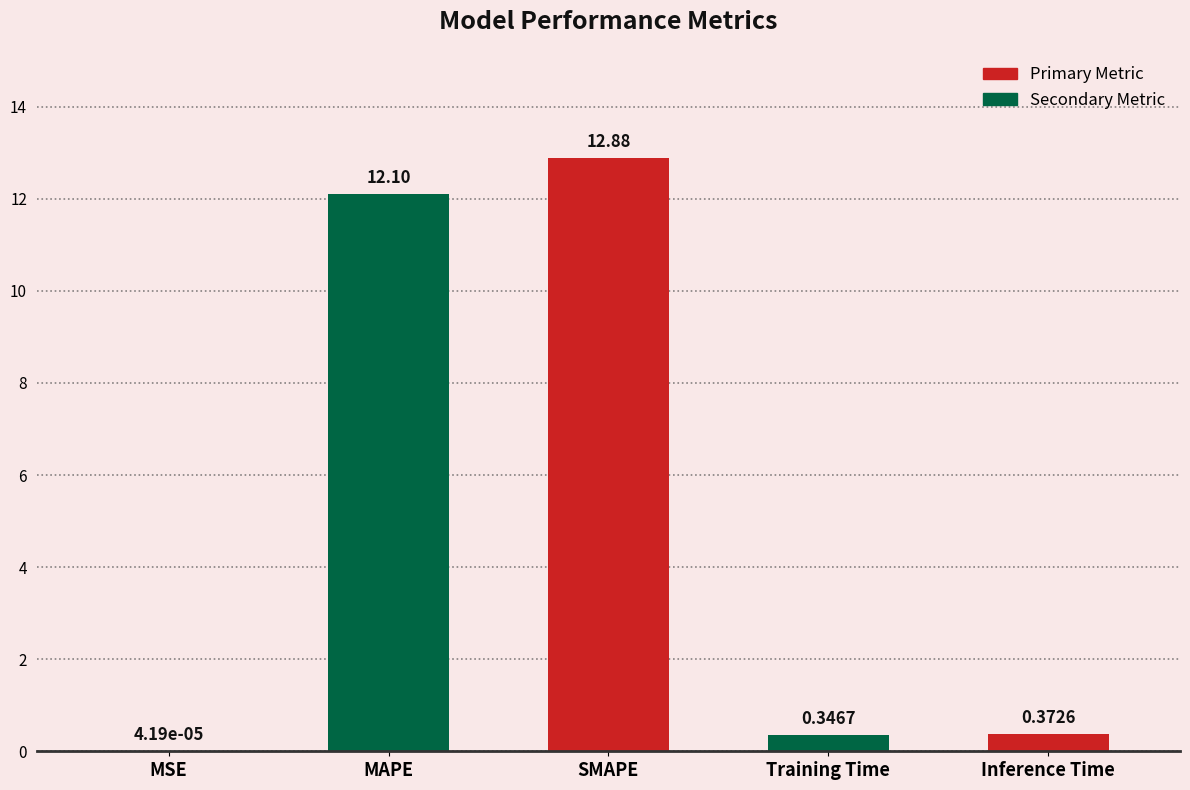

What is the difference between the values at MAPE and Inference Time?

11.7